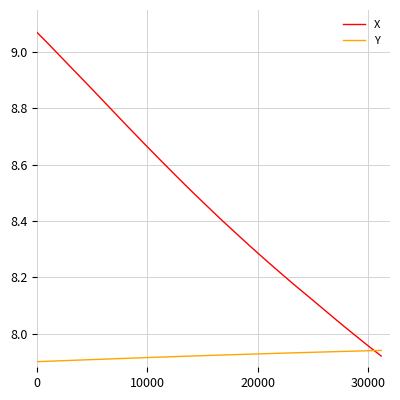

Which series has the largest total across all categories?

X